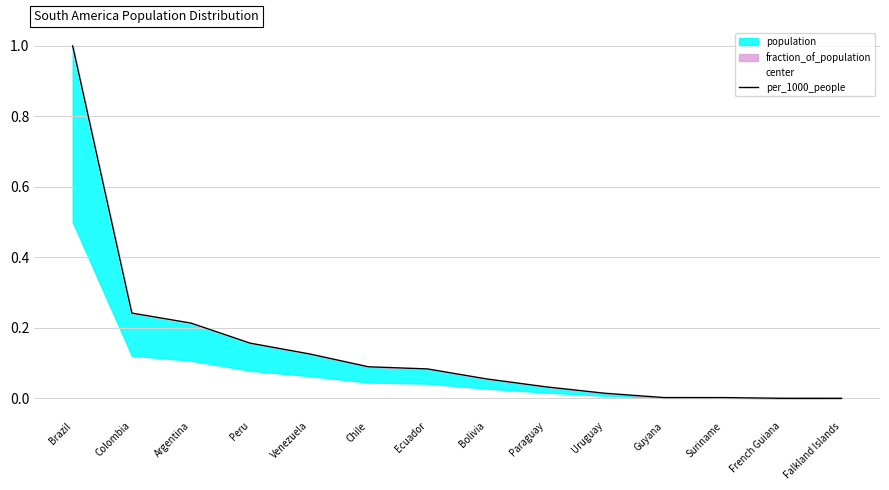

Rank the categories by center value from lowest to highest.

Falkland Islands, French Guiana, Suriname, Guyana, Uruguay, Paraguay, Bolivia, Ecuador, Chile, Venezuela, Peru, Argentina, Colombia, Brazil